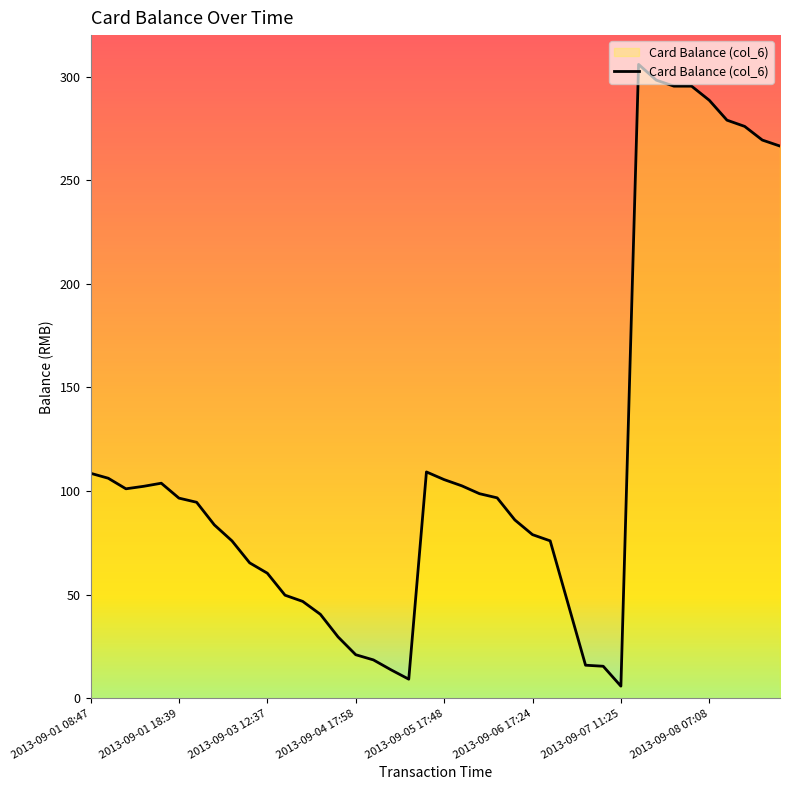

Does the chart have visible grid lines?

No